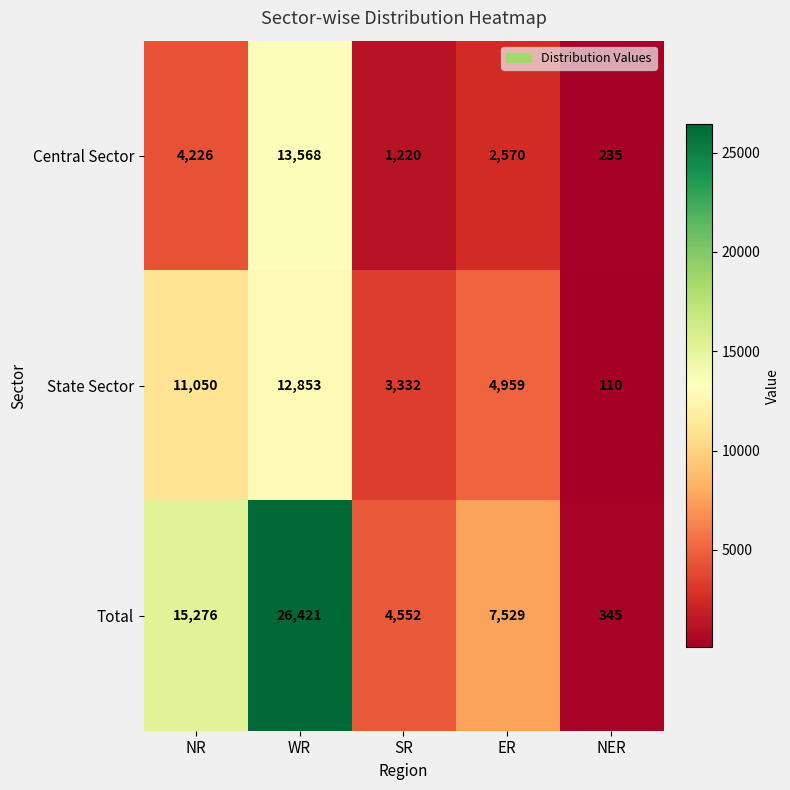

Count the number of data series in this chart.

3